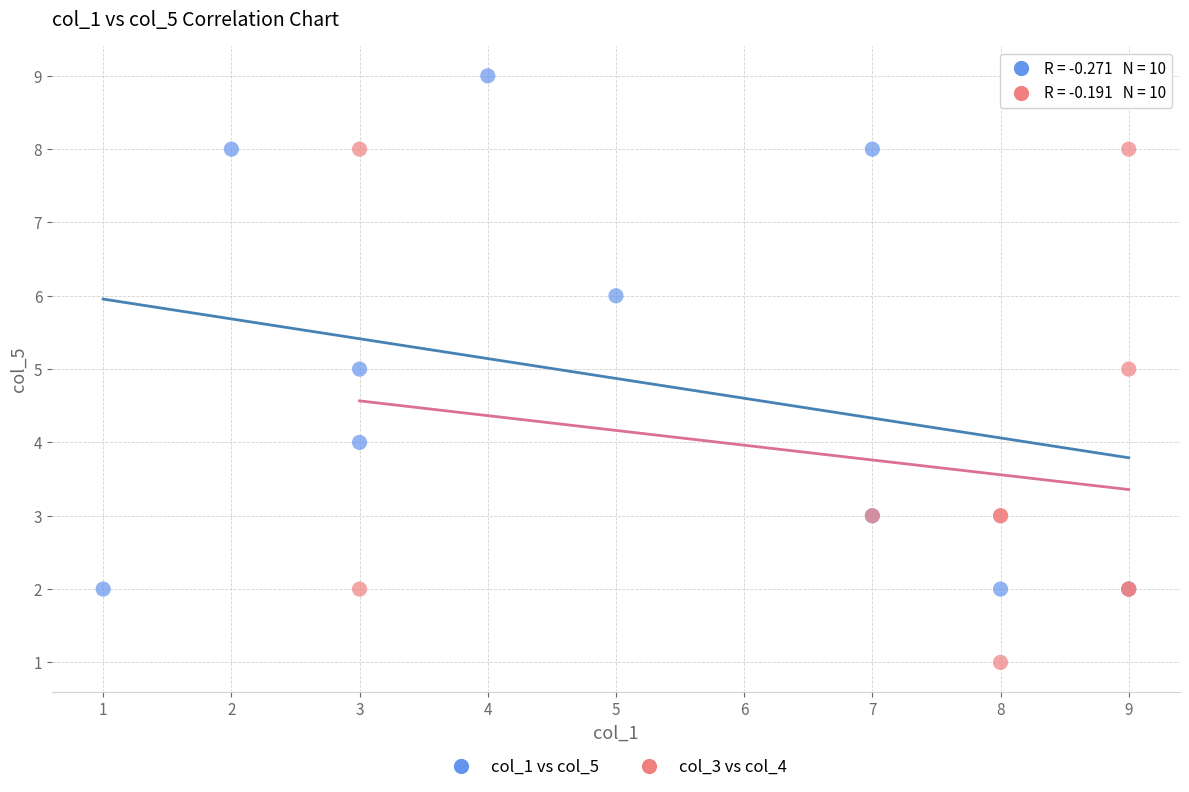

Which series contains the highest Y value?

col_1 vs col_5